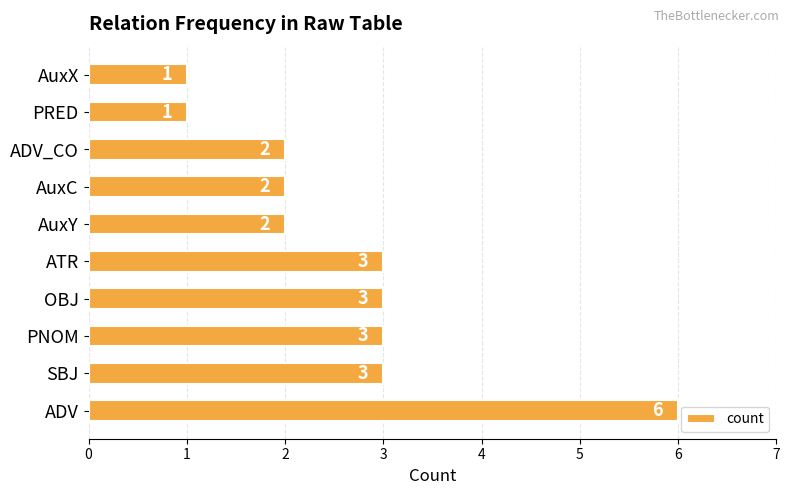

What is the greatest value displayed?

6